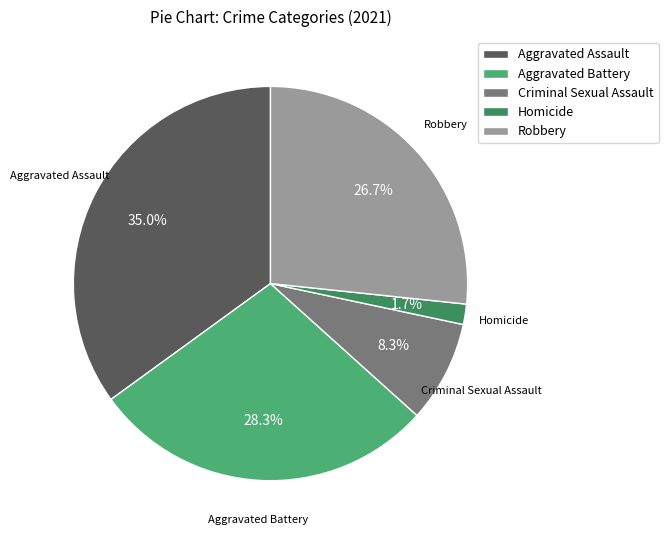

Is it true that Criminal Sexual Assault is 1% of the pie?

False